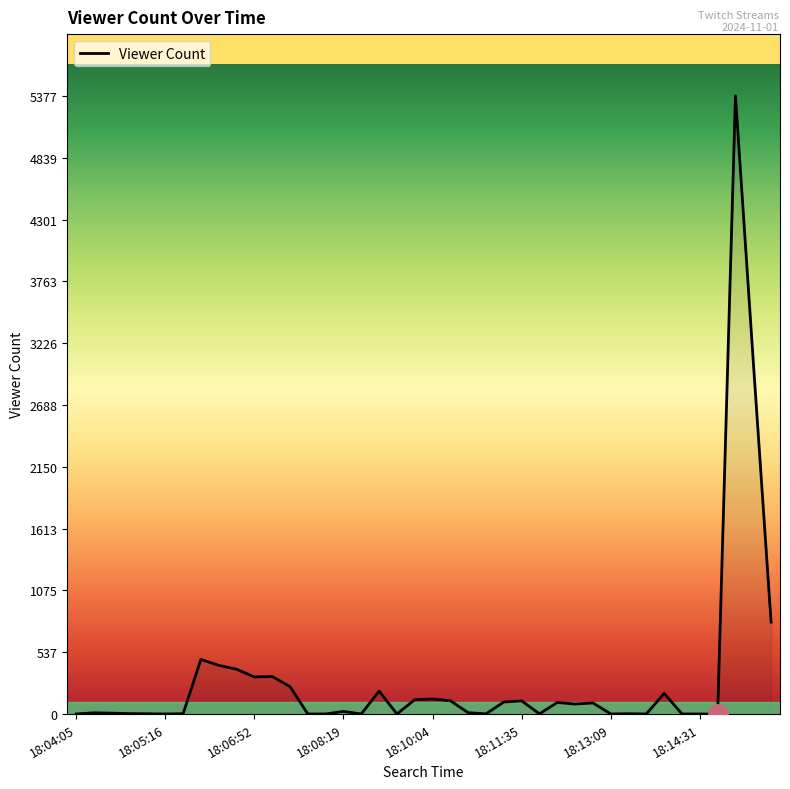

What is the maximum value shown in the chart?

5377